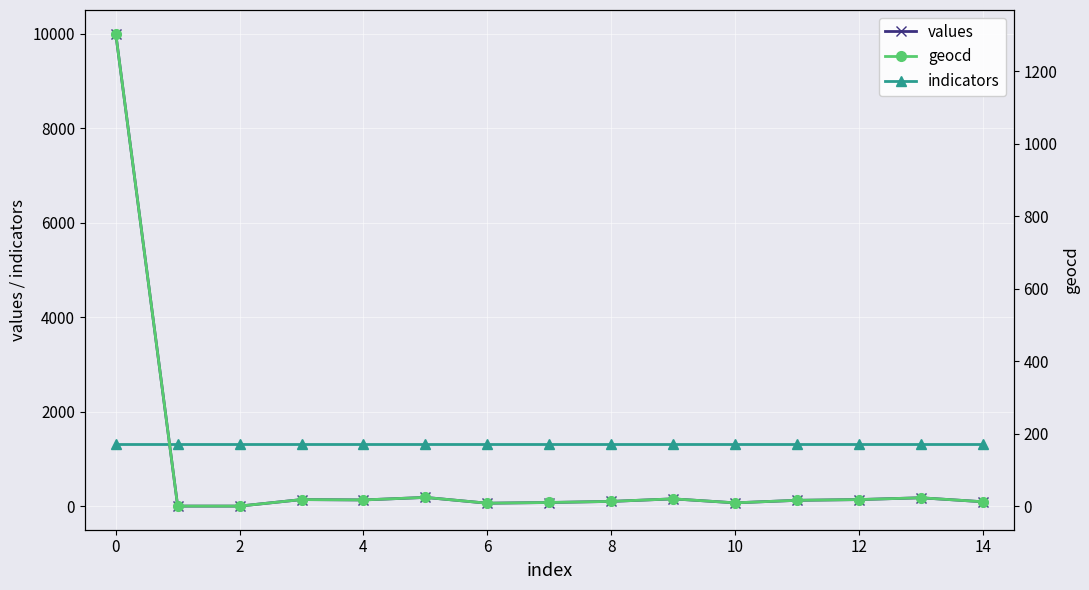

What is the label of the 13th point from the left?

12